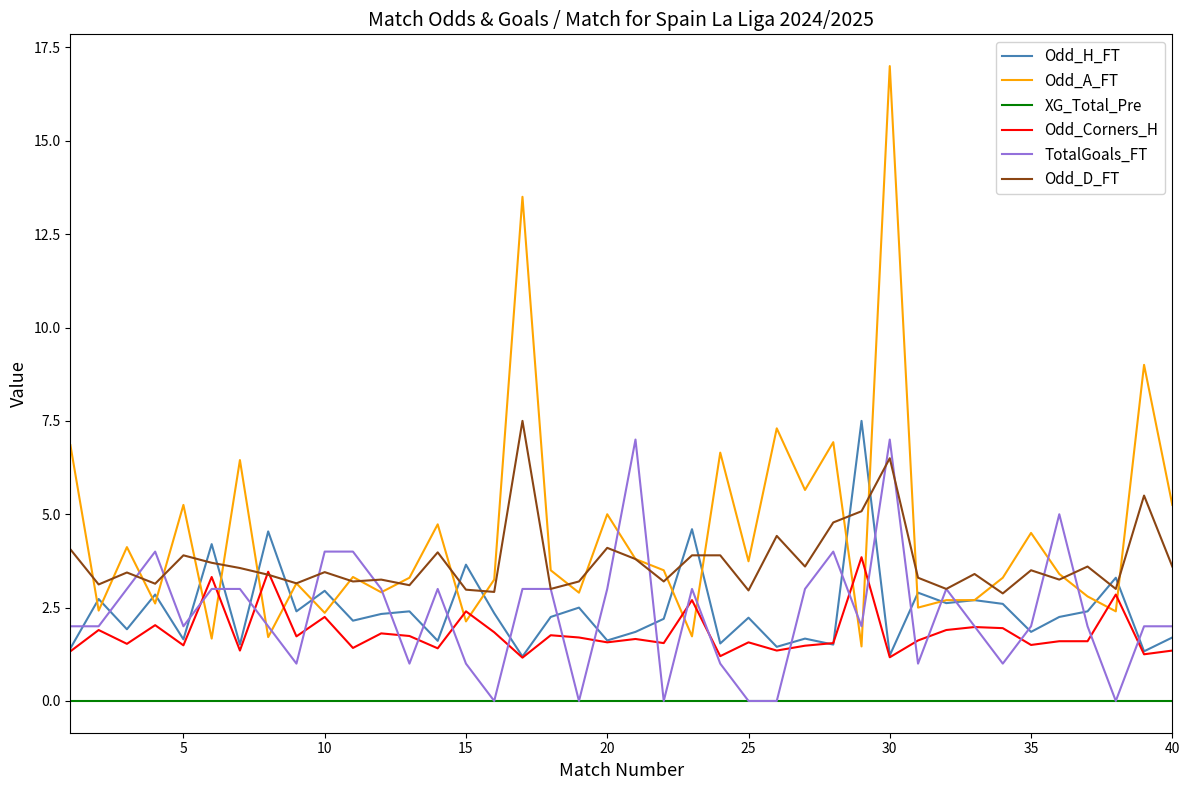

What is the minimum value for Odd_Corners_H?

1.2